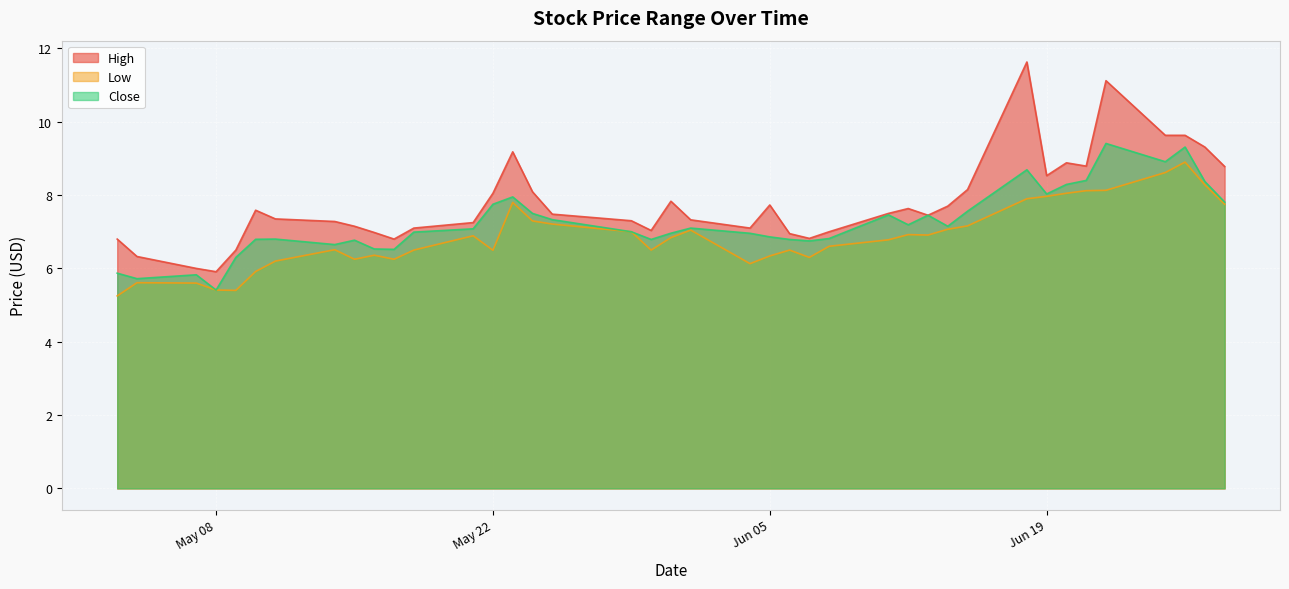

What are all the series names shown in the legend?

High, Low, Close